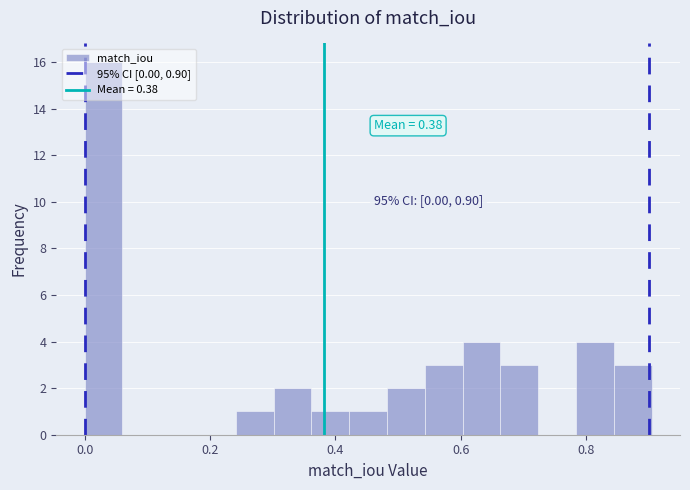

Read against the x-axis, roughly where is the centre of the tallest bar?

0.04